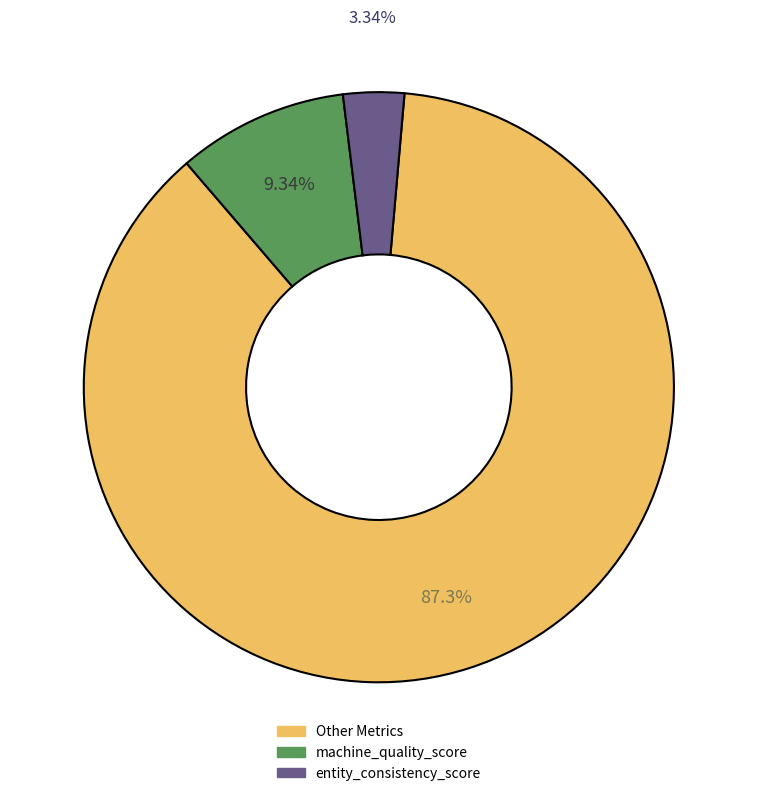

Is there any slice that represents more than half of the pie?

Yes